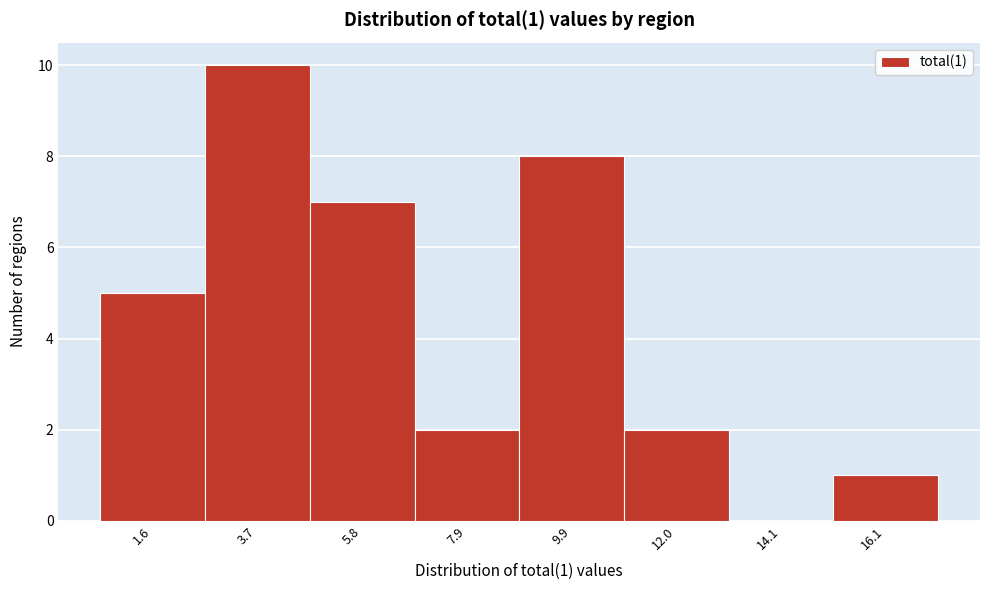

Reading left to right, extract all data points from this chart.

1.6=5	3.7=10	5.8=7	7.9=2	9.9=8	12.0=2	14.1=0	16.1=1